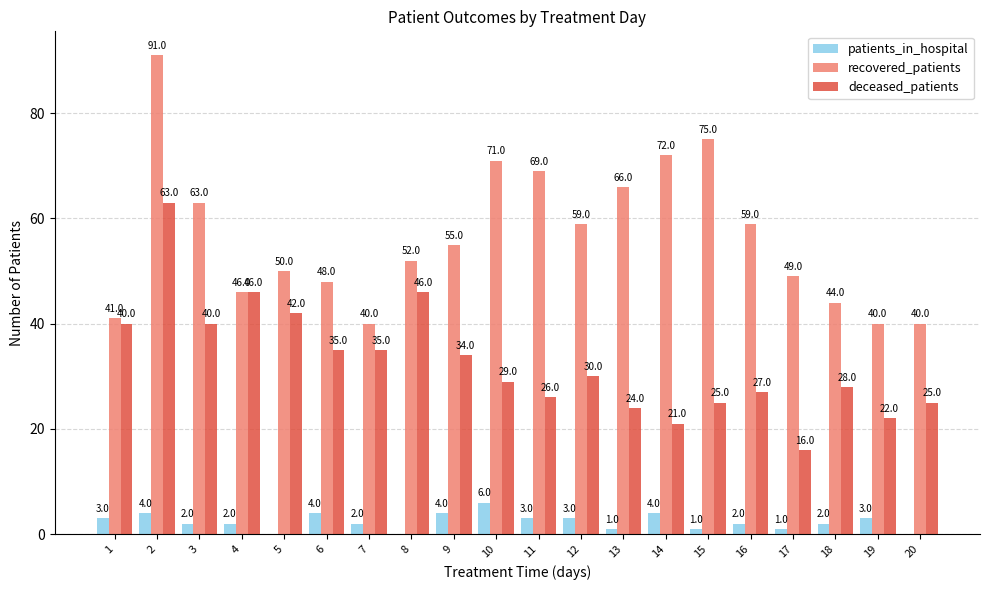

What value does the recovered_patients series have at 15, to the nearest 10?

80